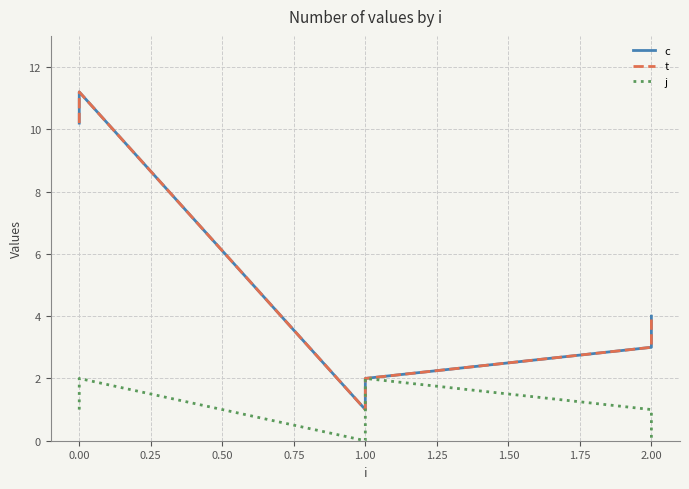

What is the difference between the maximum and second lowest values in the t series?

9.2